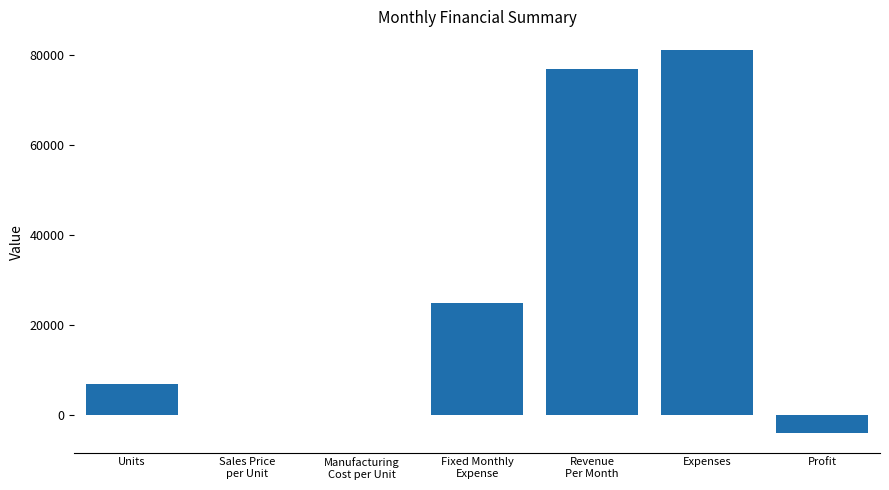

What is the sum of all values?

186019